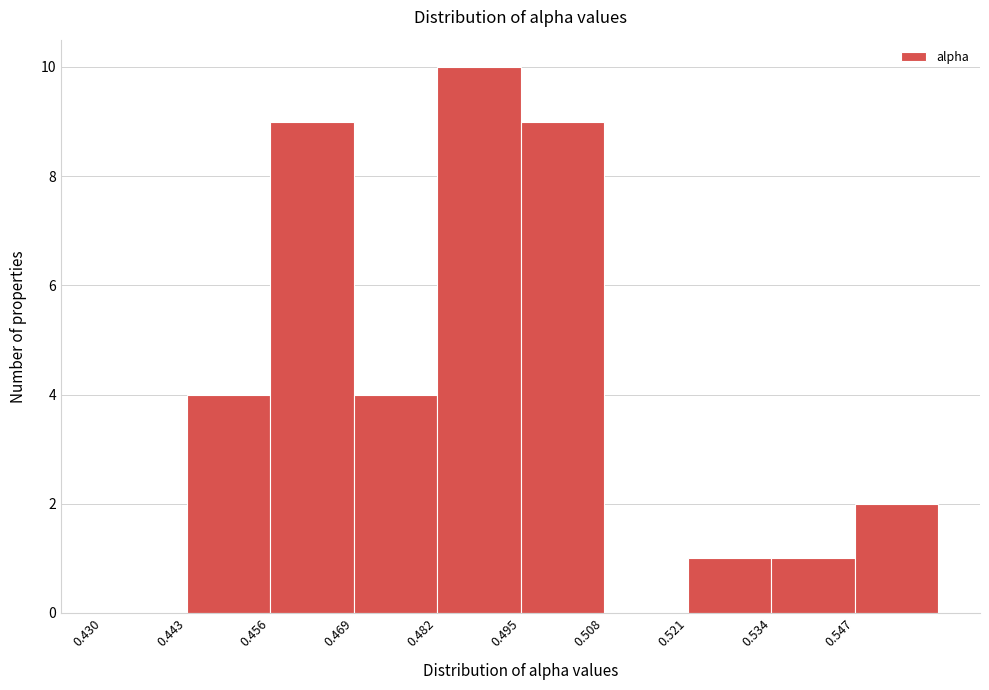

Reading left to right, list every bar in this chart as the range it spans on the x-axis followed by its height. Neither the bar edges nor the heights are printed on the chart, so give them approximately, as read against the axes.

0.430 to 0.443: 0
0.443 to 0.456: 4
0.456 to 0.469: 9
0.469 to 0.482: 4
0.482 to 0.495: 10
0.495 to 0.508: 9
0.508 to 0.521: 0
0.521 to 0.534: 1
0.534 to 0.547: 1
0.547 to 0.560: 2